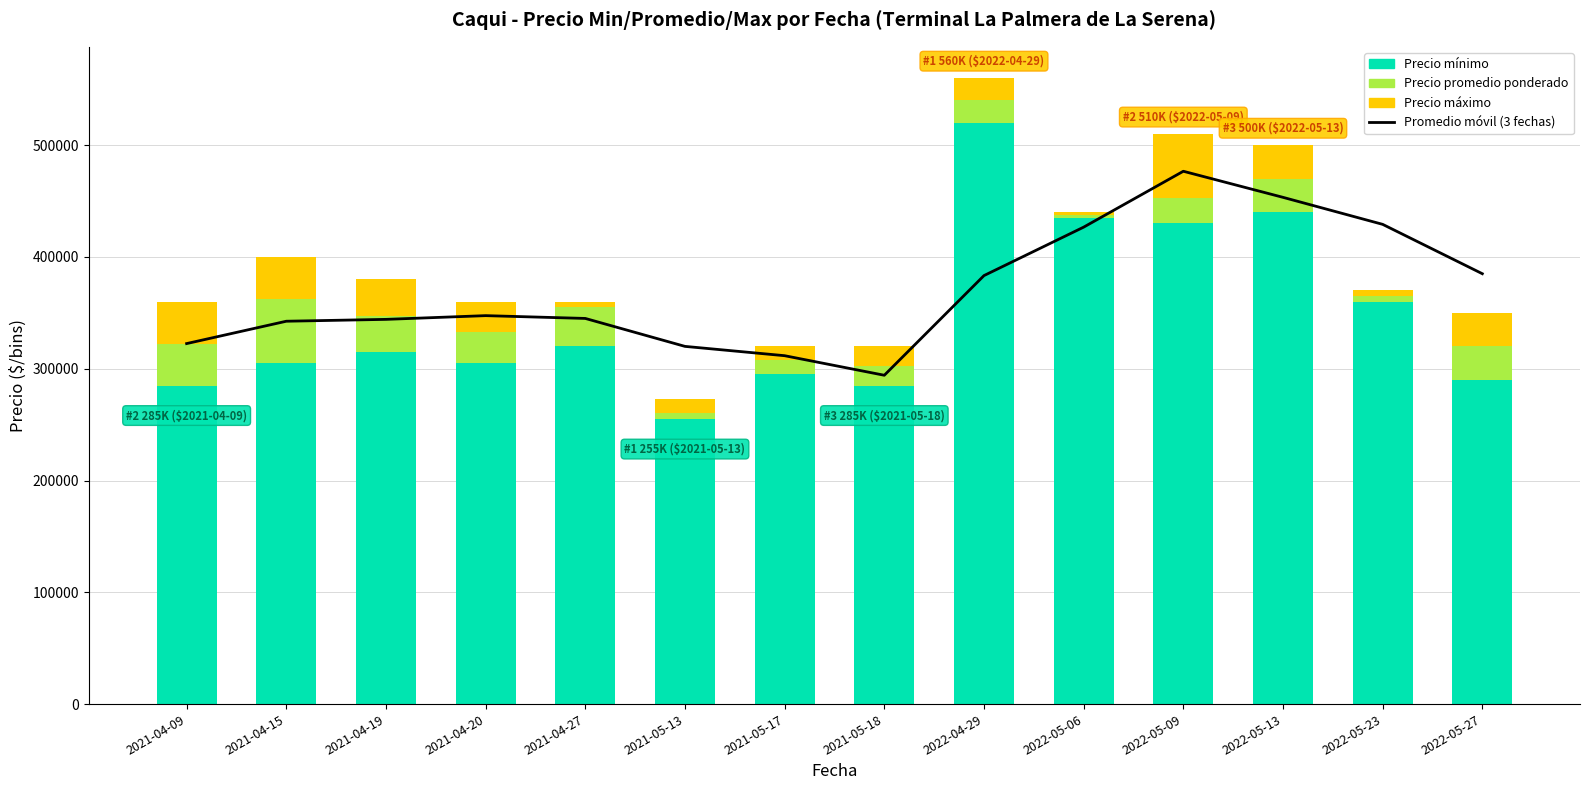

Reading left to right, list all the values displayed in this chart.

Promedio móvil (3 fechas): 322500.0	342500.0	344166.7	347500.0	345000.0	320000.0	311666.7	294166.7	383333.3	426666.7	476666.7	453333.3	429166.7	385000.0
Precio mínimo: 285000.0	305000.0	315000.0	305000.0	320000.0	255000.0	295000.0	285000.0	520000.0	435000.0	430000.0	440000.0	360000.0	290000.0
Precio promedio ponderado: 37500.0	57500.0	32500.0	27500.0	35000.0	17500.0	12500.0	17500.0	20000.0	2500.0	22500.0	30000.0	5000.0	30000.0
Precio máximo: 37500.0	37500.0	32500.0	27500.0	5000.0	-12500.0	12500.0	17500.0	20000.0	2500.0	57500.0	30000.0	5000.0	30000.0